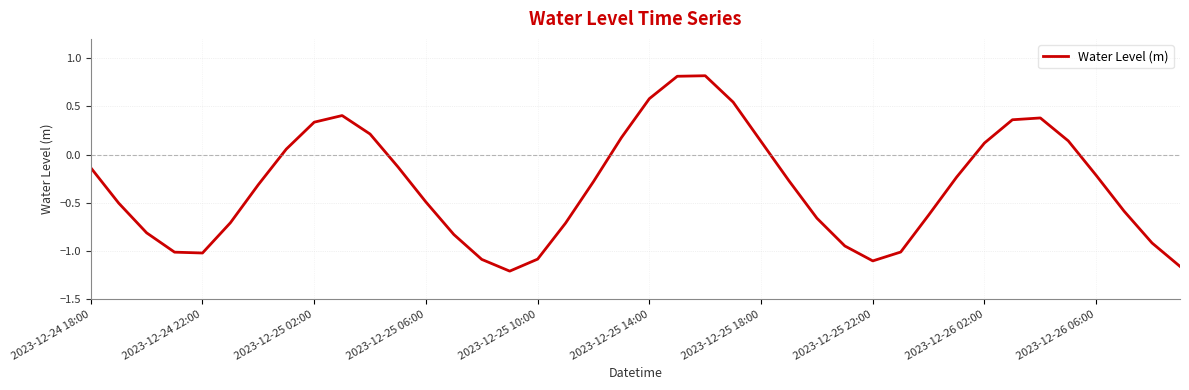

What is the sum of all values?

-13.0